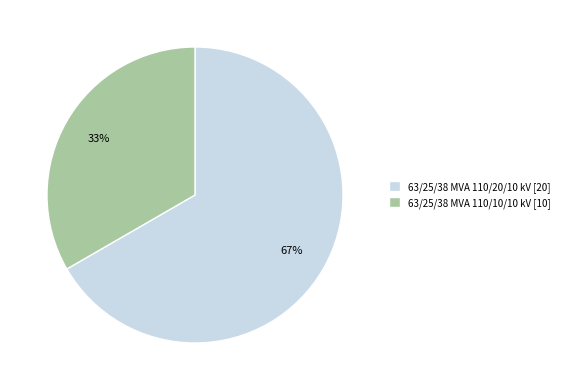

Which category has the biggest portion of the pie?

63/25/38 MVA 110/20/10 kV